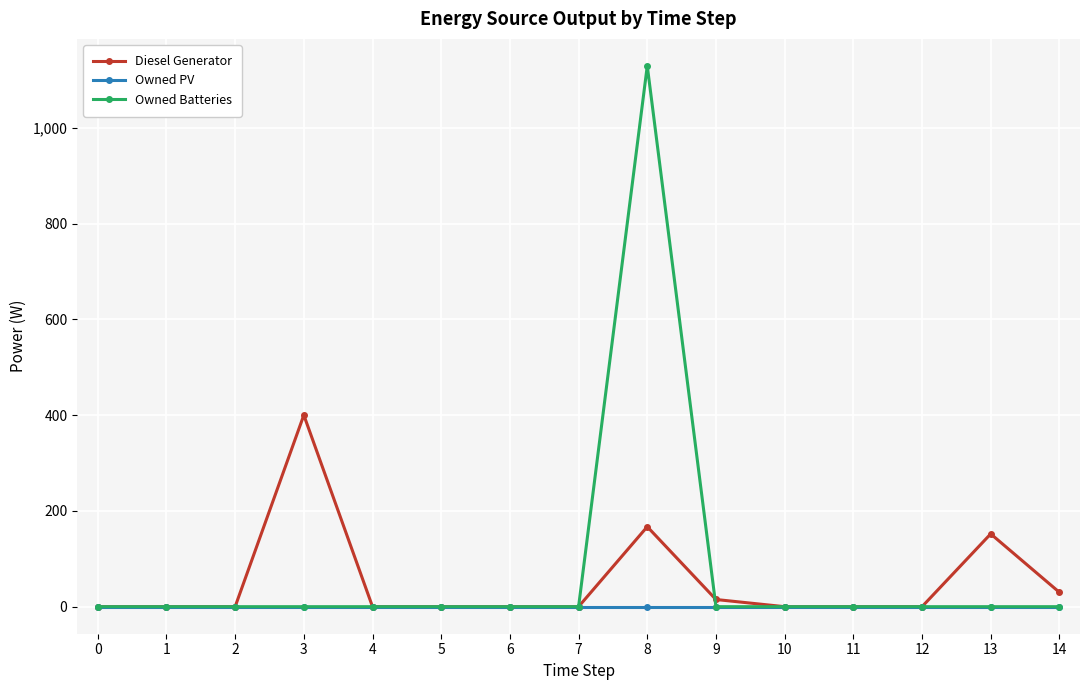

Is this an area chart (filled region under the line)?

No